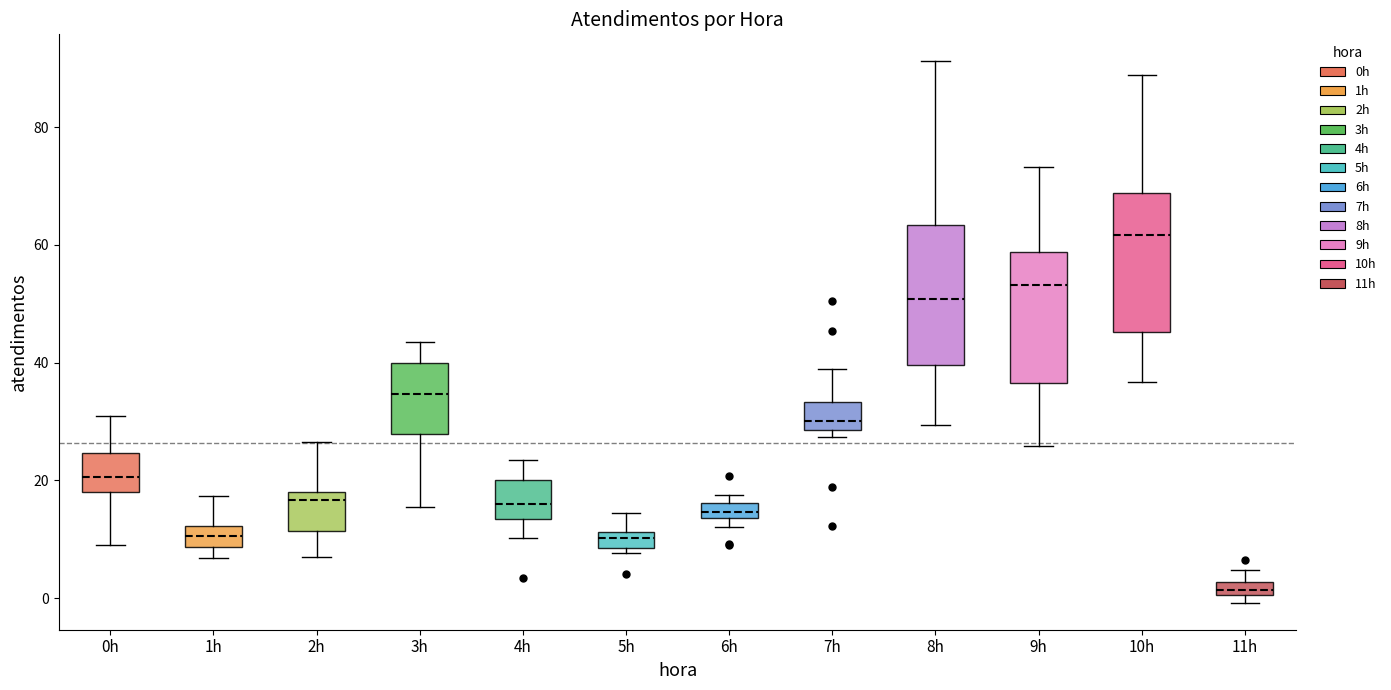

Where does the upper whisker of the box for 10h end on the y-axis? The values are not printed on the chart, so give them approximately, as read against the axis.

88